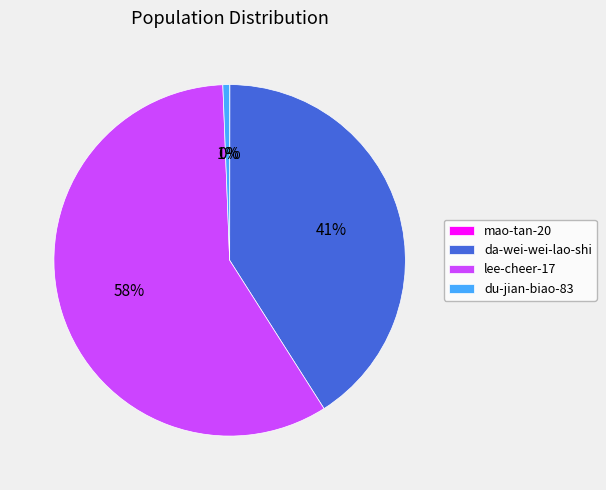

Is it true that lee-cheer-17 is 58% of the pie?

True